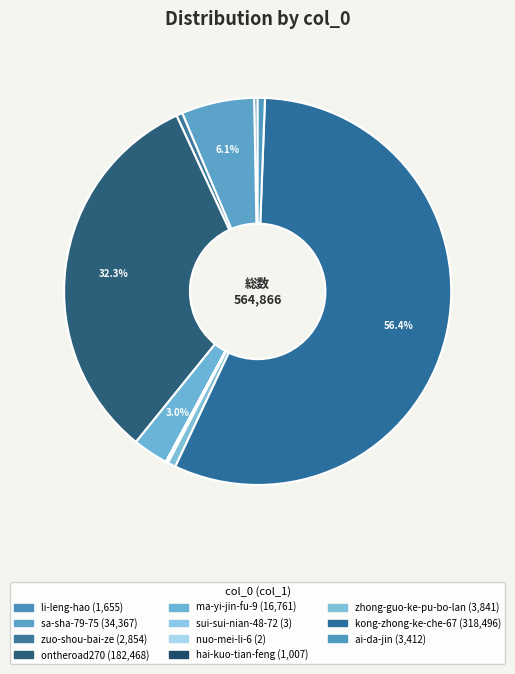

Count the number of slices in the pie.

11